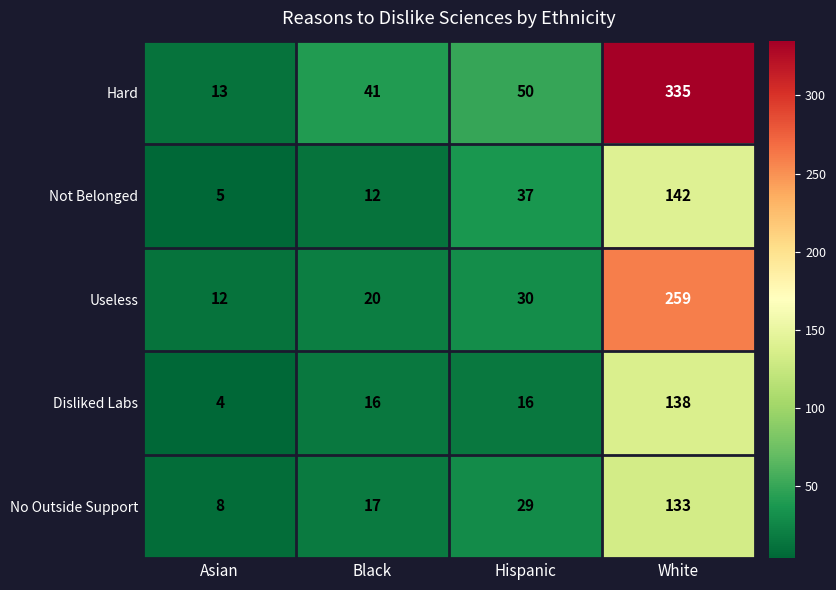

Which series changed the most between Asian and White?

Hard